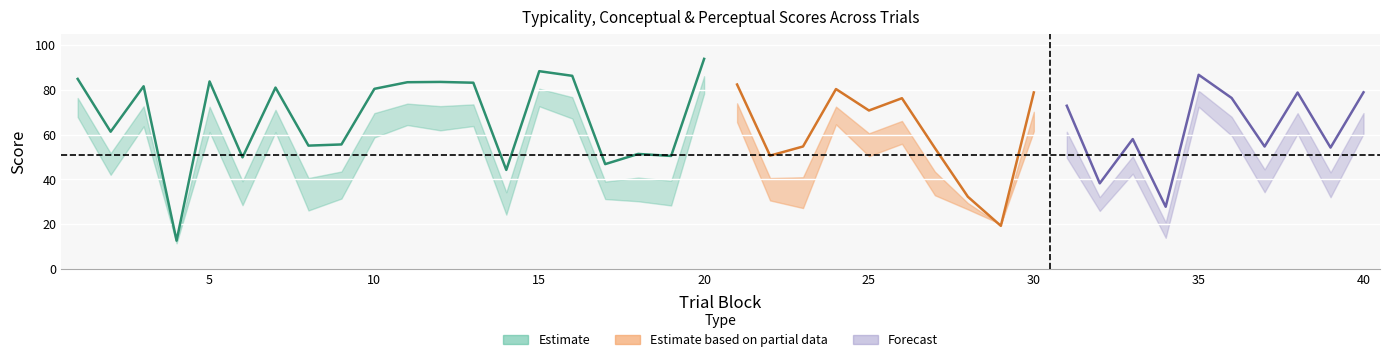

True or false: typicality and perceptual cross at least once.

True